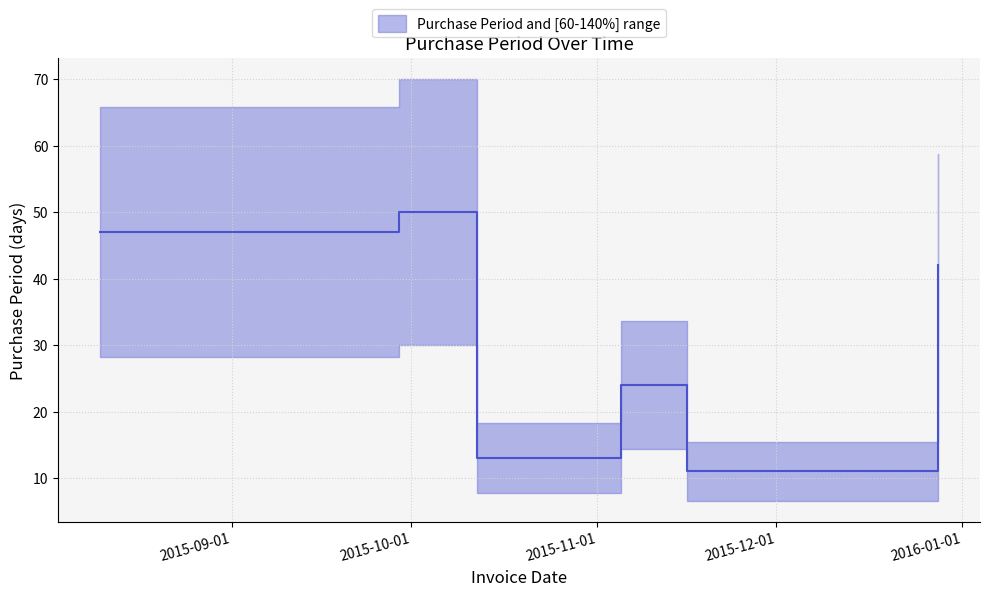

True or false: the data shows 24 at 2015-11-05.

True